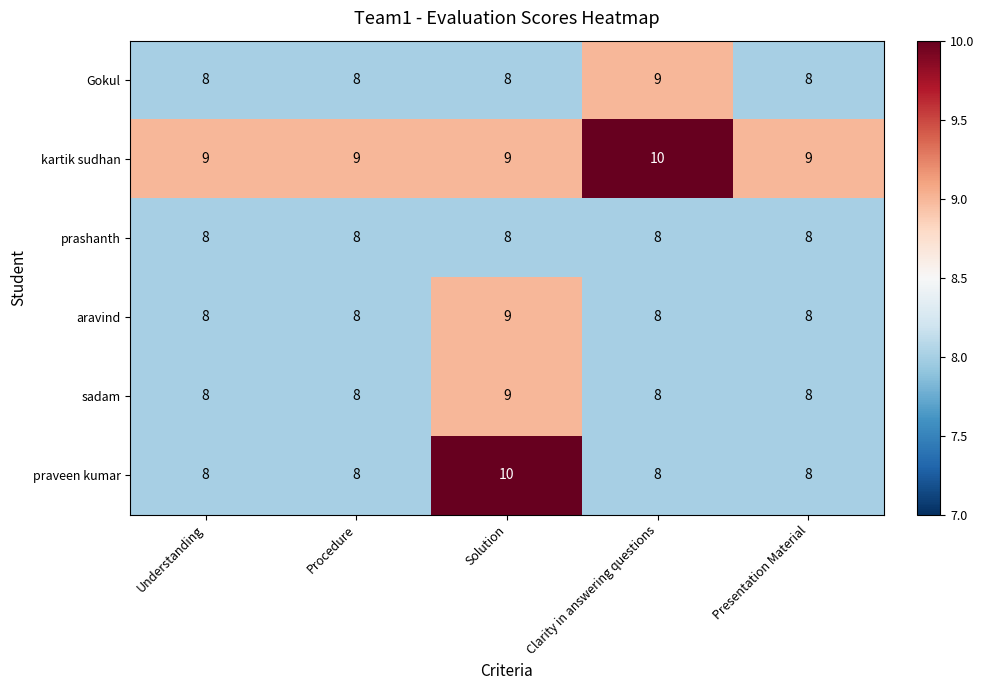

What is the sum of the sadam values at Clarity in answering questions and Presentation Material?

16